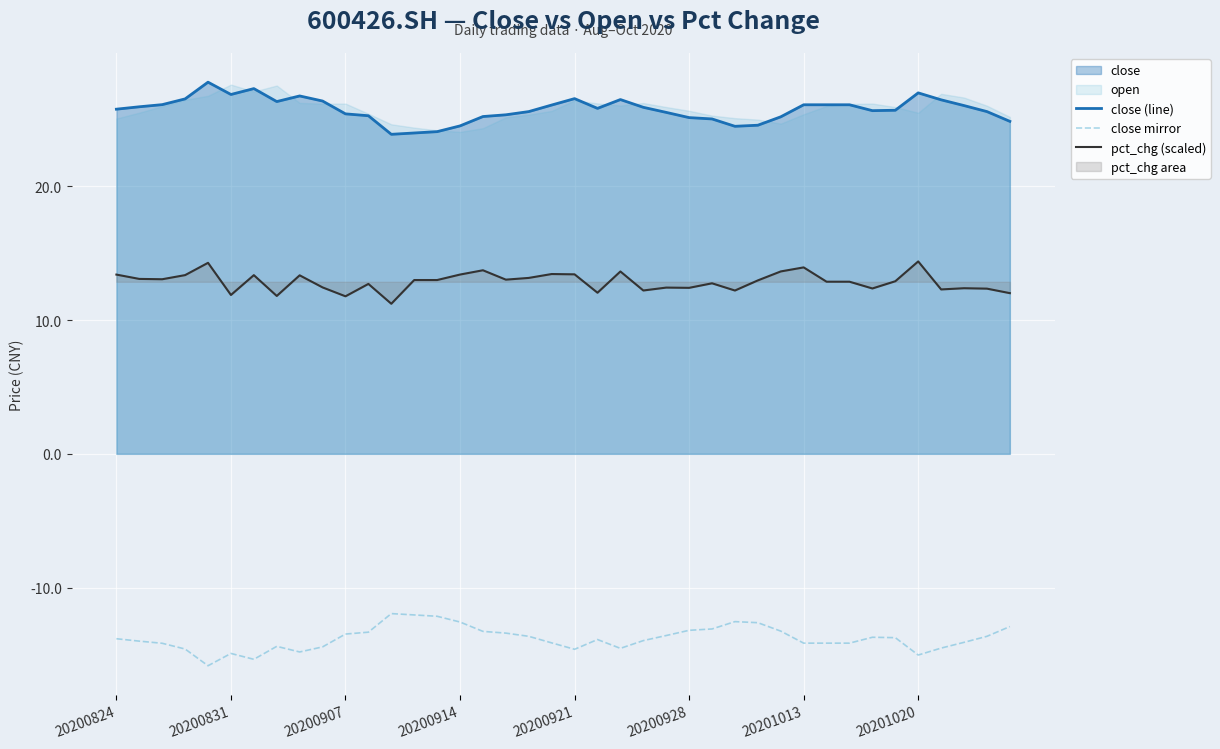

What is the lowest value of the close (line) series?

23.9